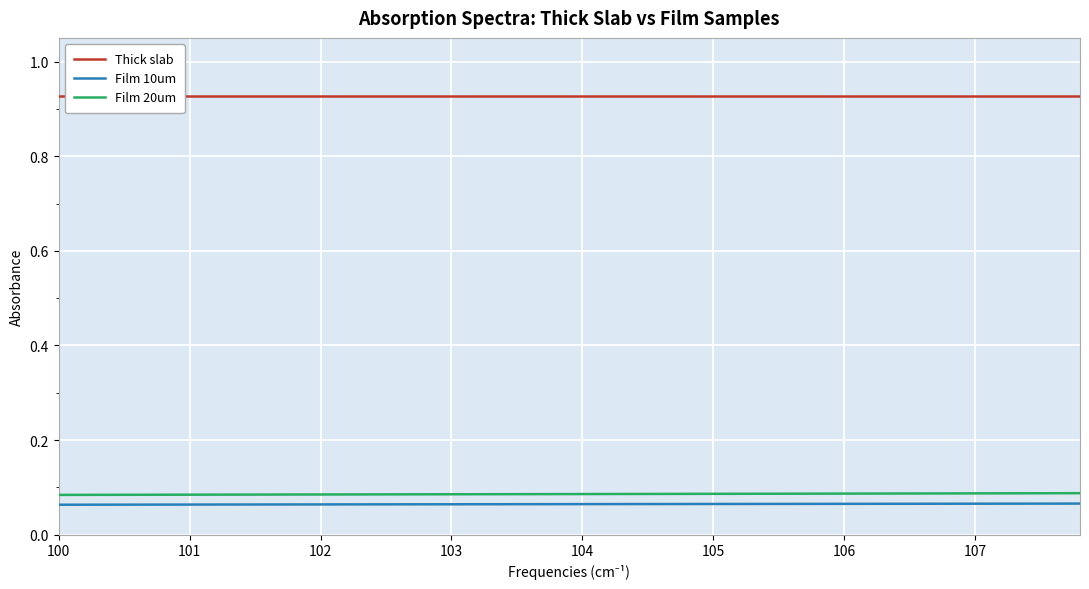

True or false: Thick slab has a value of 0.2 at 106.

False